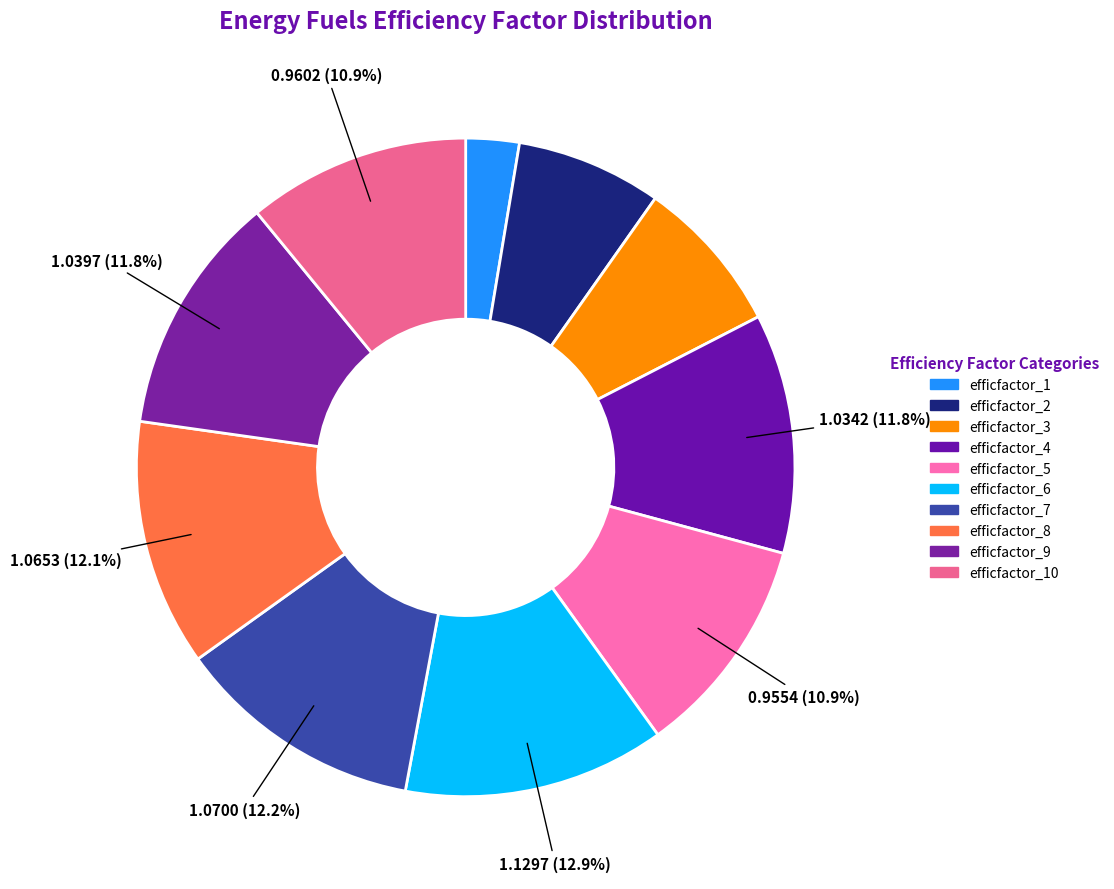

Count the number of slices in the pie.

10